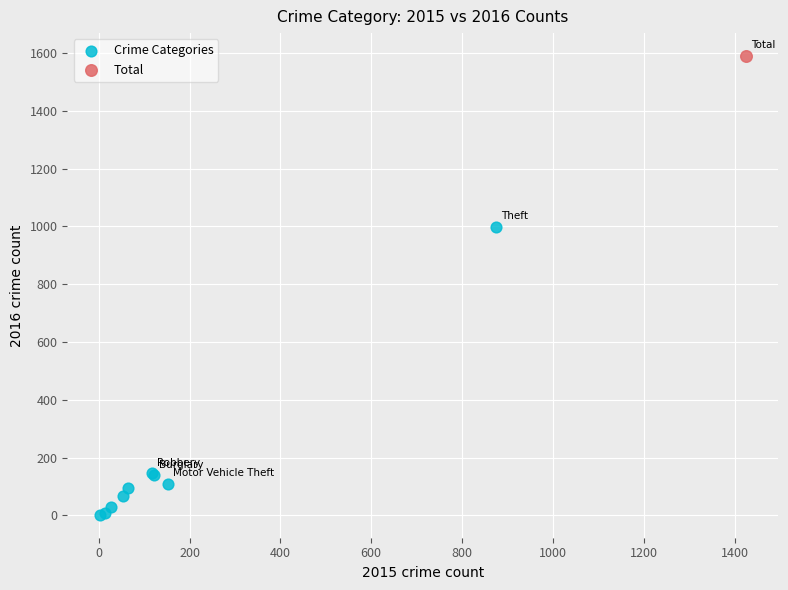

What are all the series names shown in the legend?

Crime Categories, Total